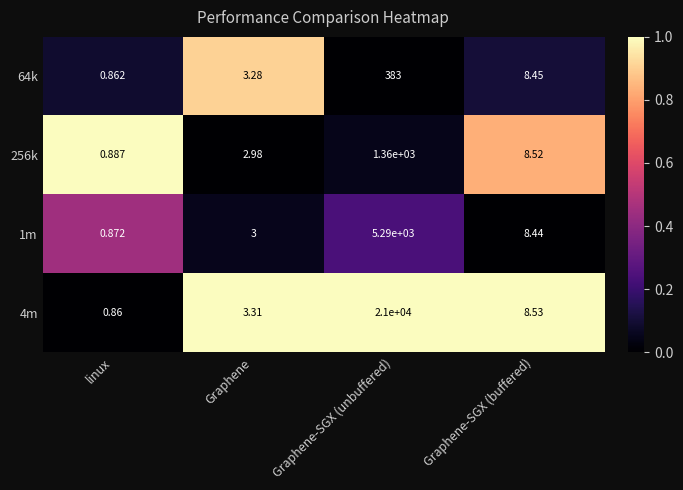

Which series has the largest range (max minus min)?

4m